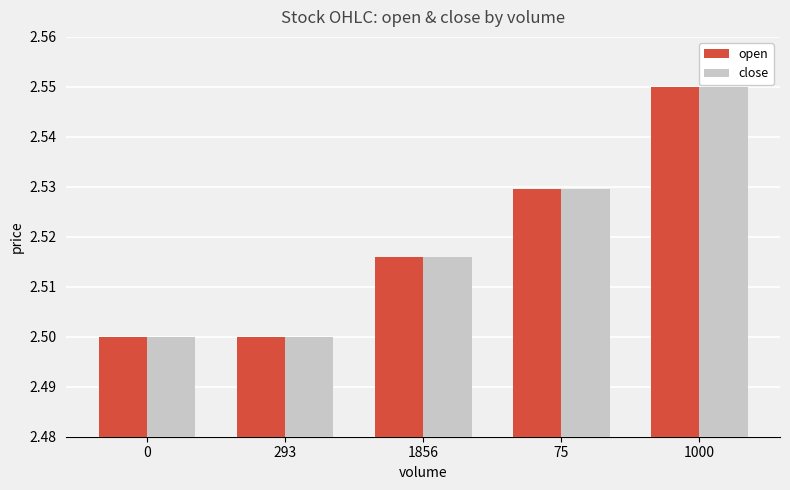

Count the open values in the range 2 to 3.

5